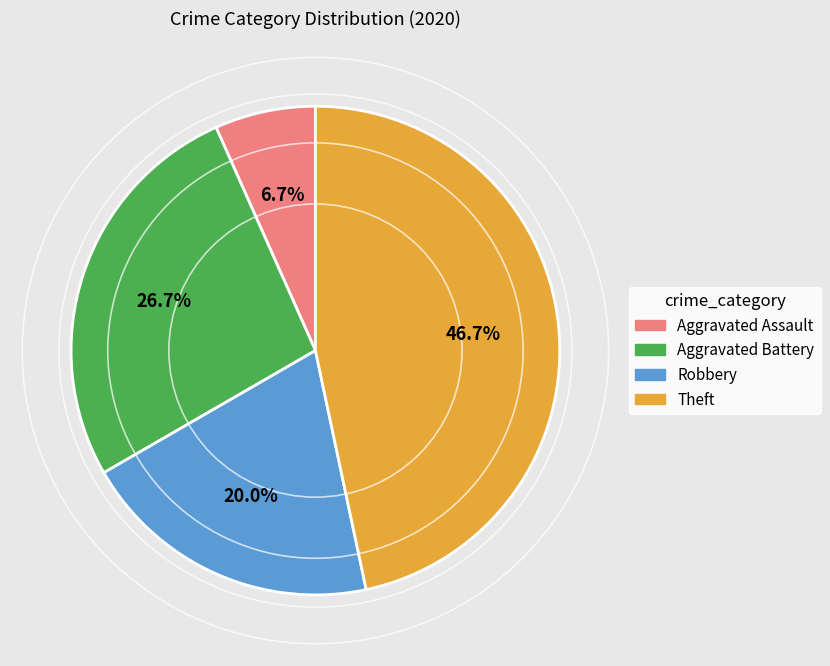

Does Aggravated Battery represent more than half of the total?

No